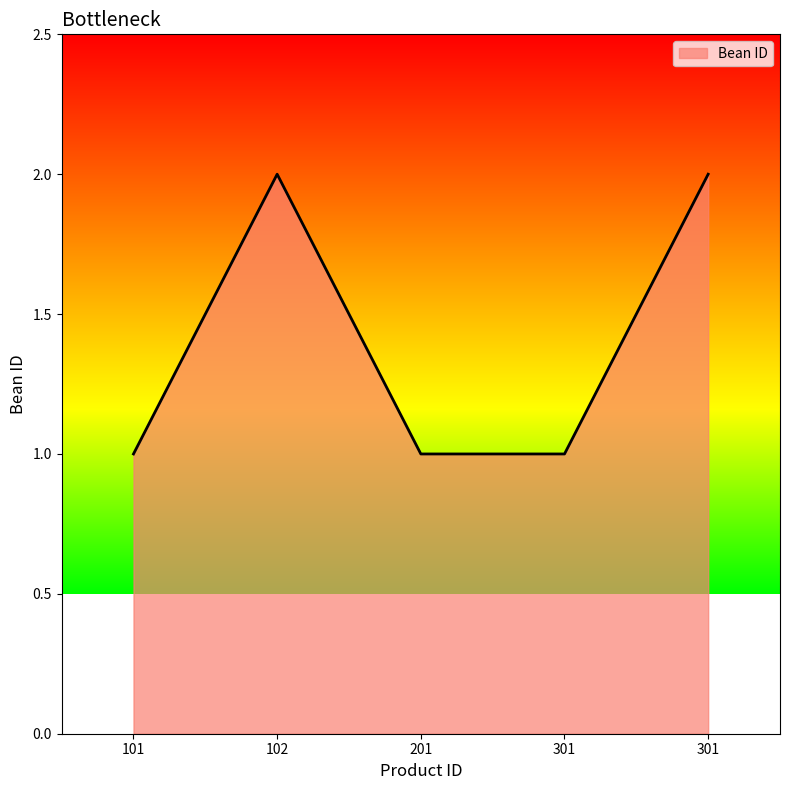

List the labels in order of value, smallest first.

101, 201, 301, 102, 301